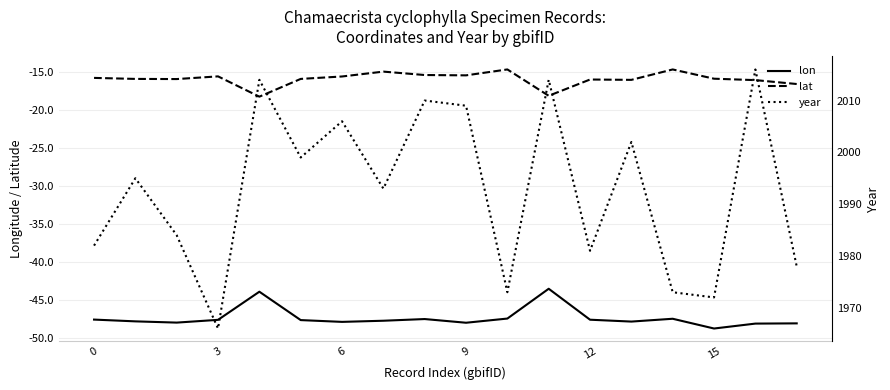

What is the sum of the year values at 17 and 12?

3959.0